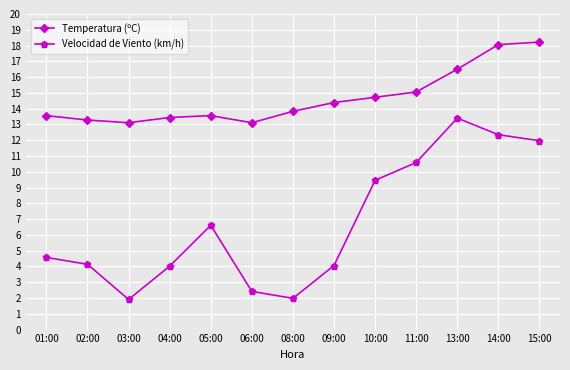

The Temperatura (ºC) series shows 32.4 at 15:00. True or false?

False